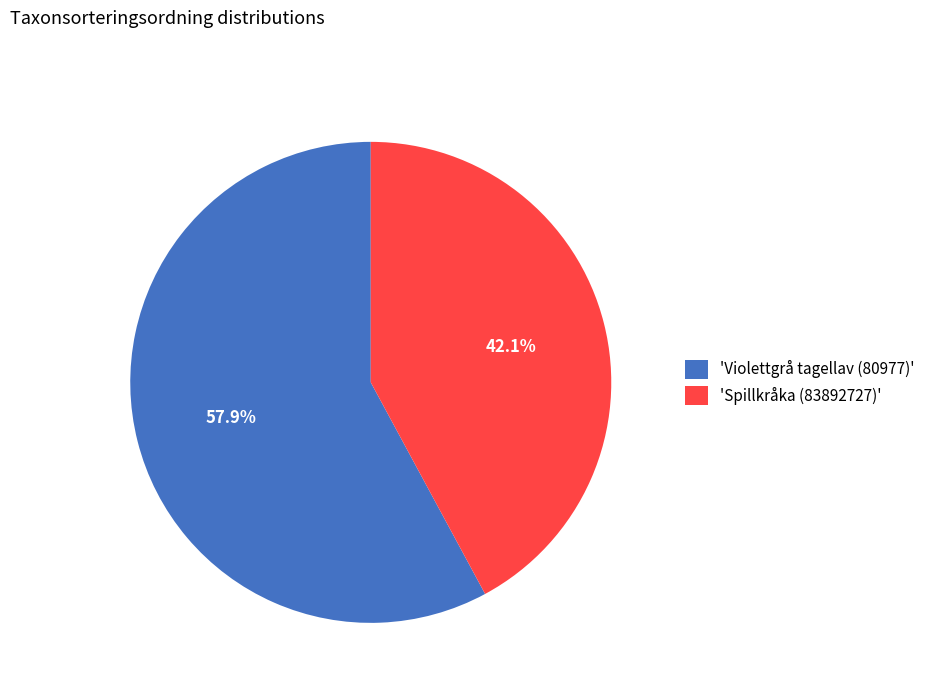

What is the largest slice in the pie chart?

'Violettgrå tagellav (80977)'